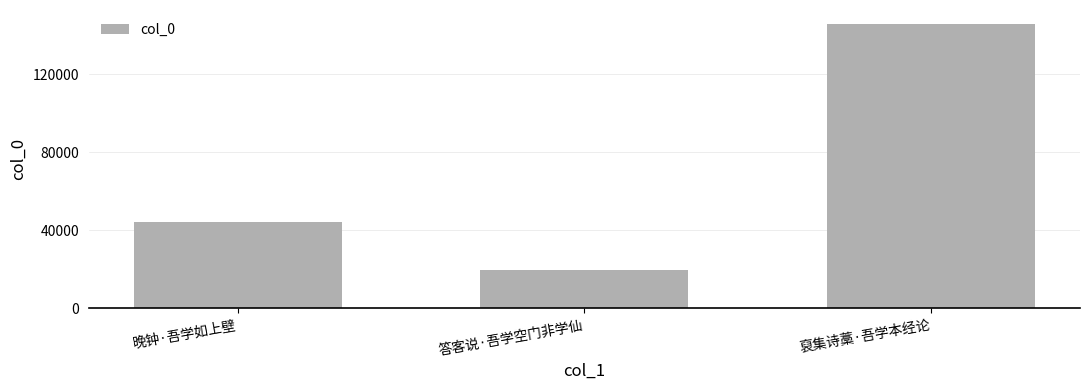

What is the sum of all values?

209687